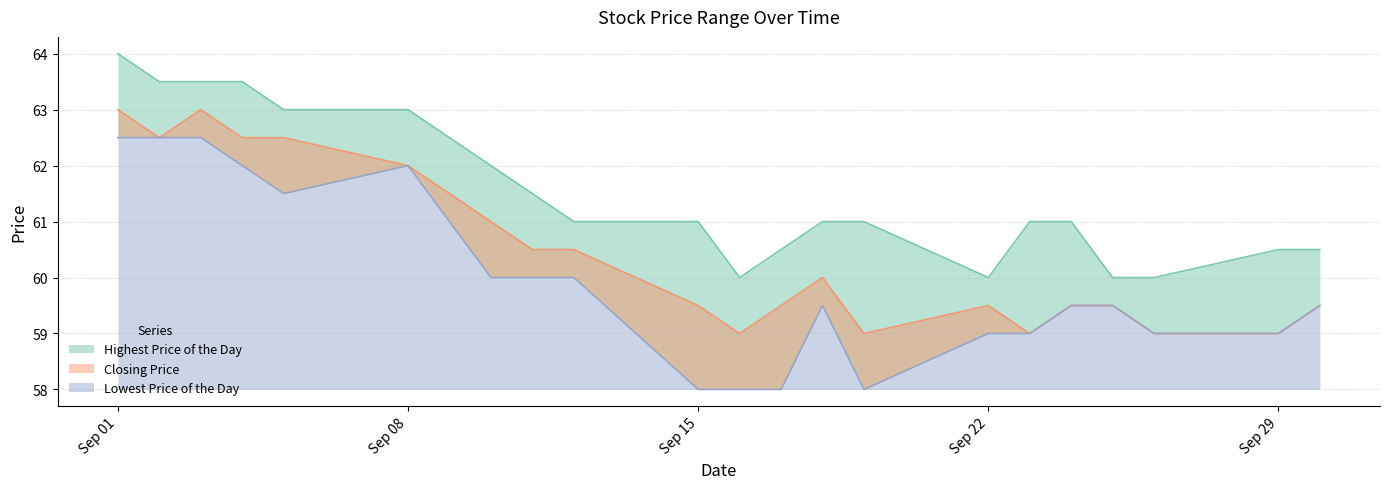

Which label corresponds to the smallest value in the chart?

Sep 15